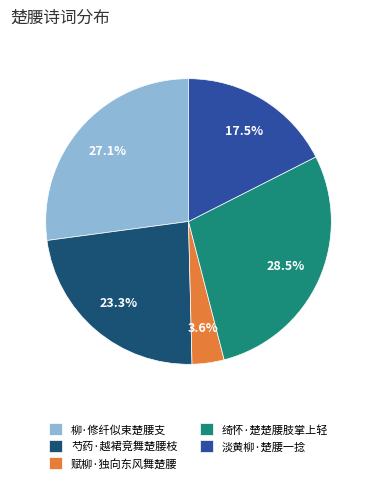

To the nearest percent, what is the combined percentage of 绮怀·楚楚腰肢掌上轻 and 芍药·越裙竞舞楚腰枝?

52%